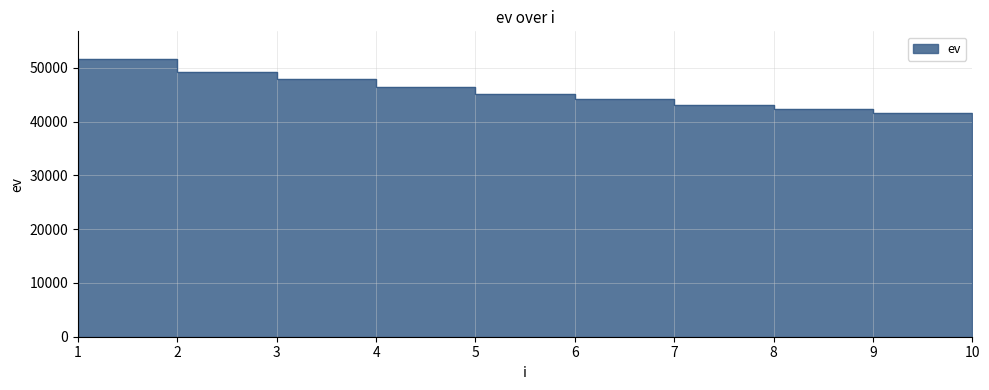

What is the maximum value shown in the chart?

51615.2